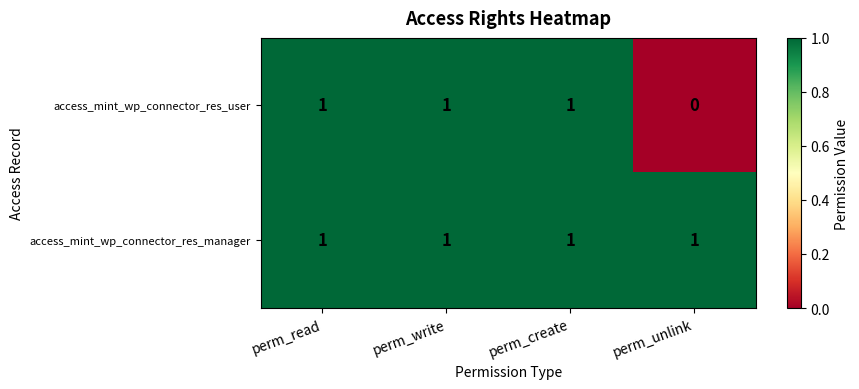

List the series in order of their overall mean, highest first.

access_mint_wp_connector_res_manager, access_mint_wp_connector_res_user